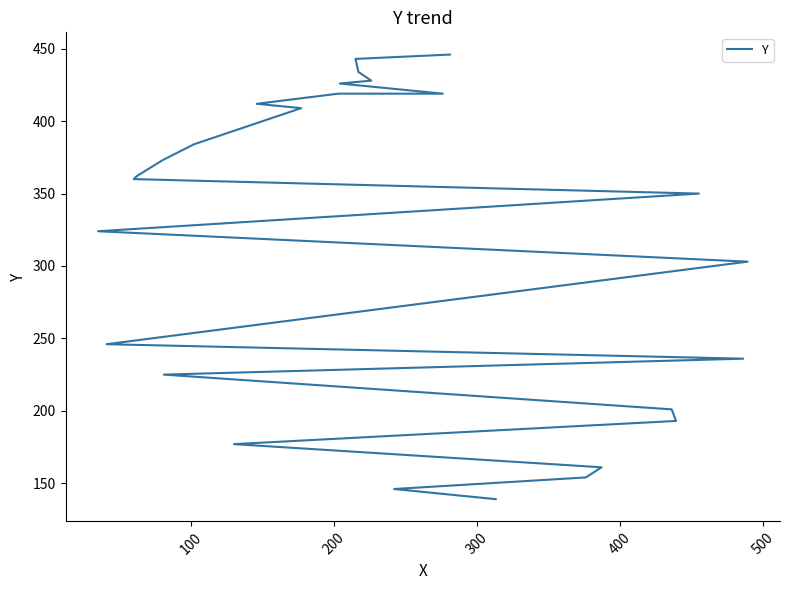

How many lines are shown in the chart?

1